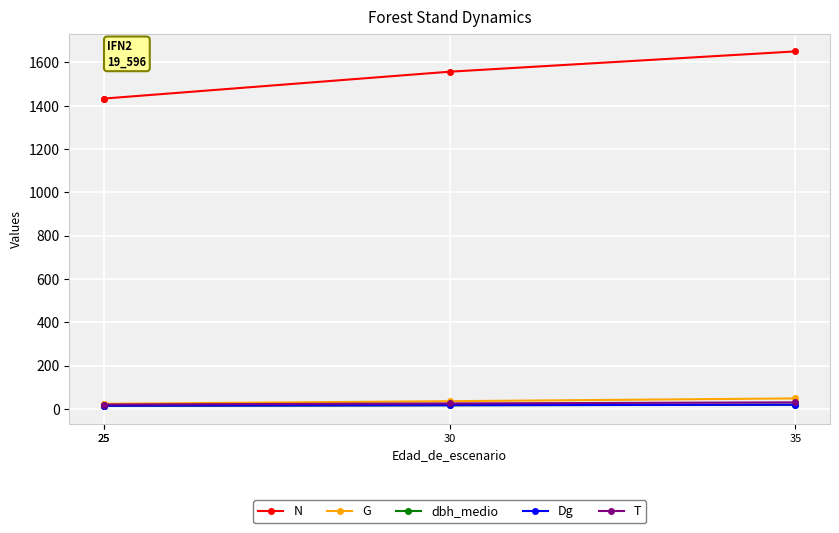

What is the sum of the Dg values at 35 and 25?

33.7